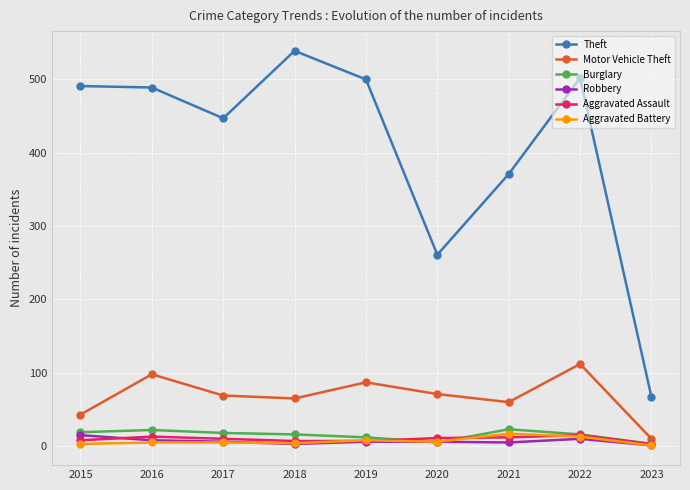

Is it true that Motor Vehicle Theft equals 10 at 2023?

True